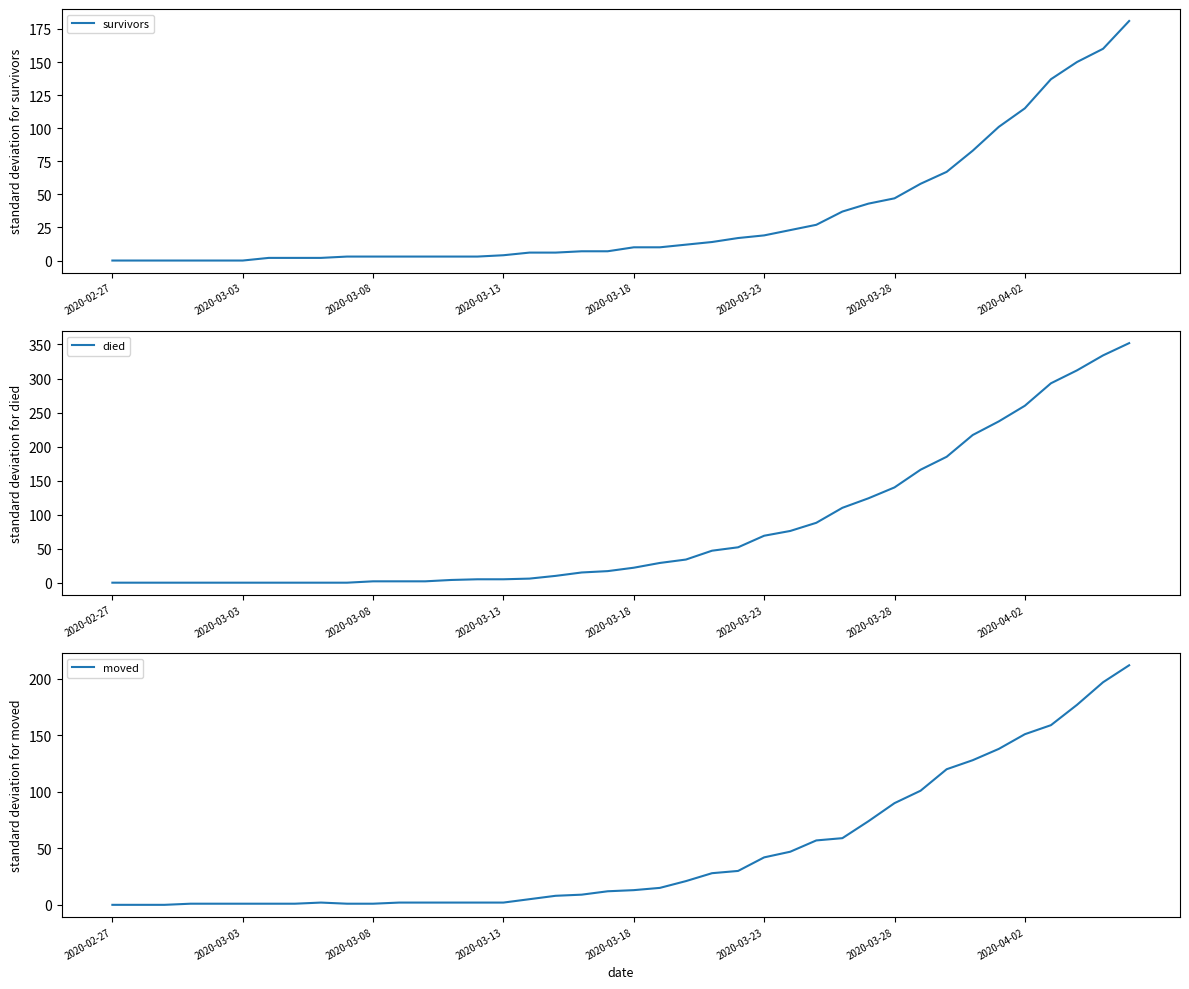

What is the value of the moved point at the 27th from the left?

47